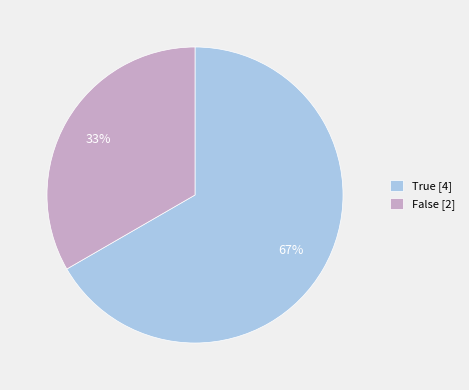

Which slice represents more than half of the pie?

True